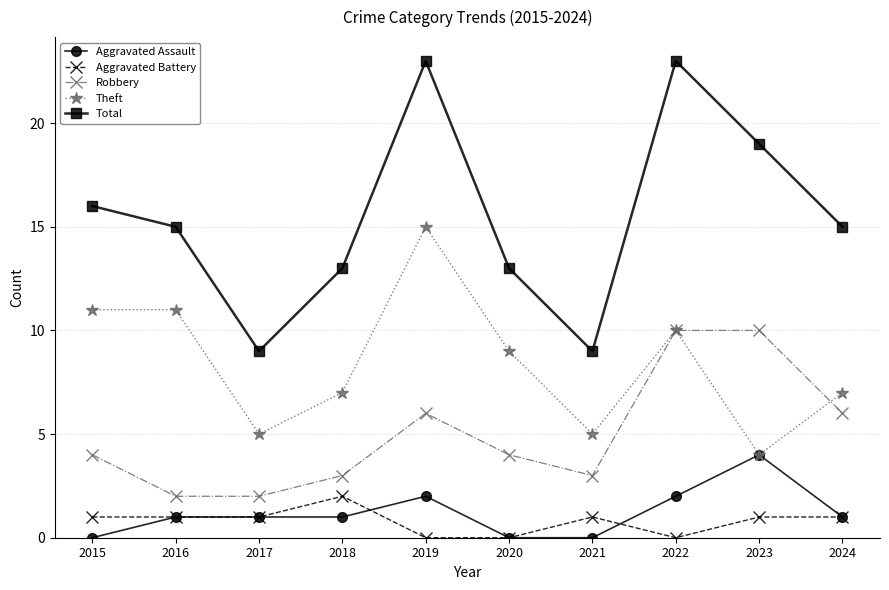

What are all the series names shown in the legend?

Aggravated Assault, Aggravated Battery, Robbery, Theft, Total